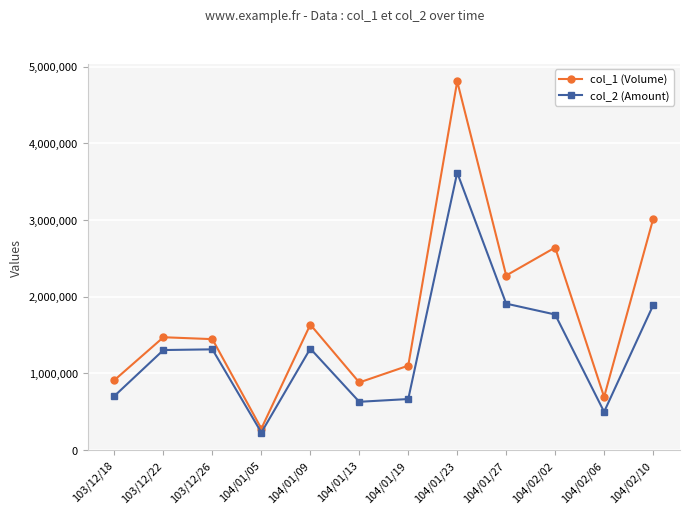

Which series has the widest spread of values?

col_1 (Volume)